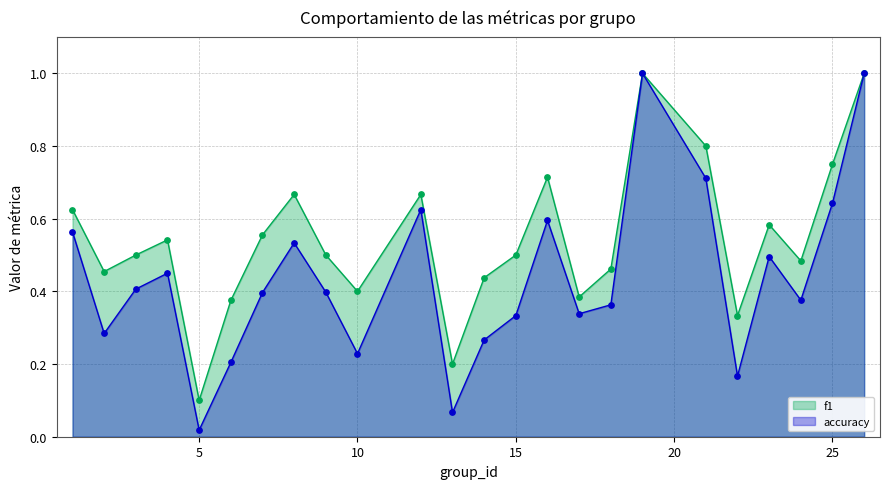

Which series contains the highest Y value?

f1